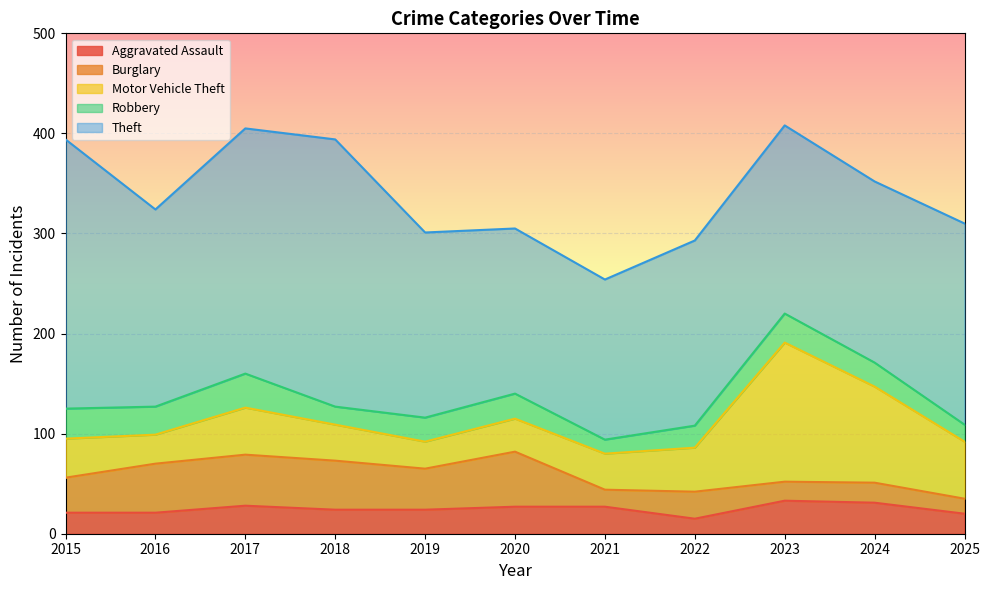

What are all the series names shown in the legend?

Aggravated Assault, Burglary, Motor Vehicle Theft, Robbery, Theft